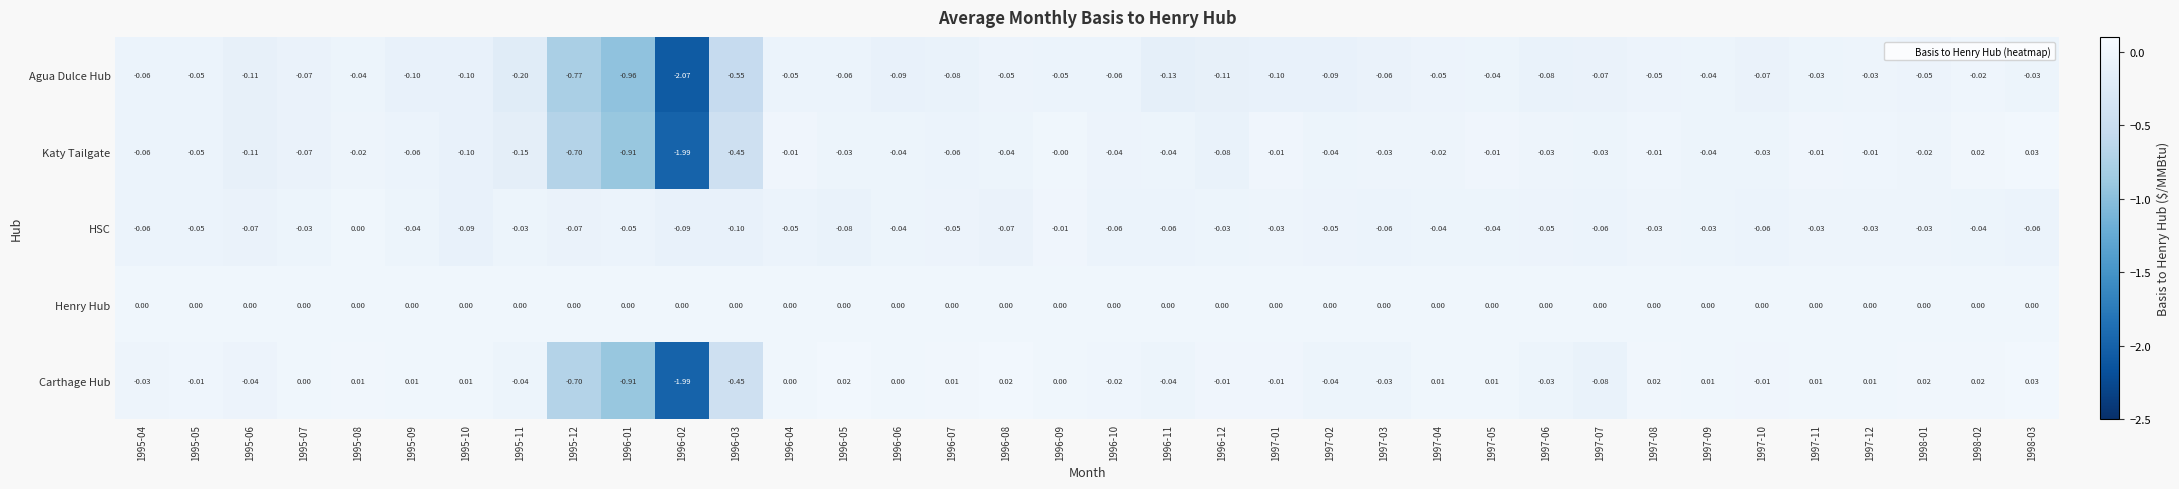

What is the total value across all series at 1996-08?

-0.1